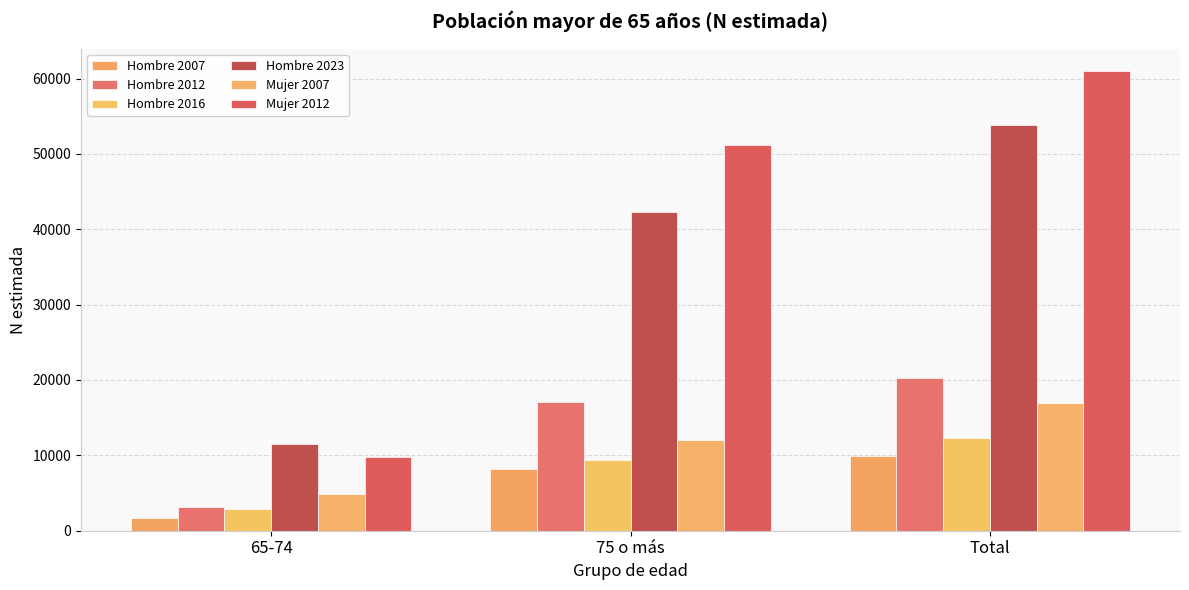

What is the label of the 1st bar from the left?

65-74